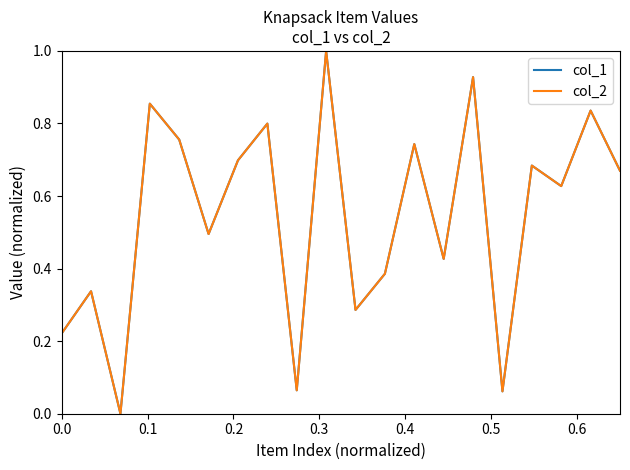

Is this an area chart (filled region under the line)?

No